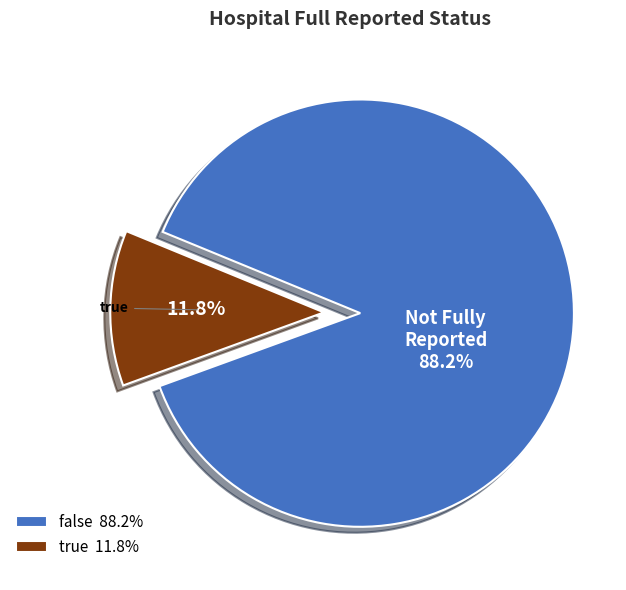

How many segments does this pie chart have?

2